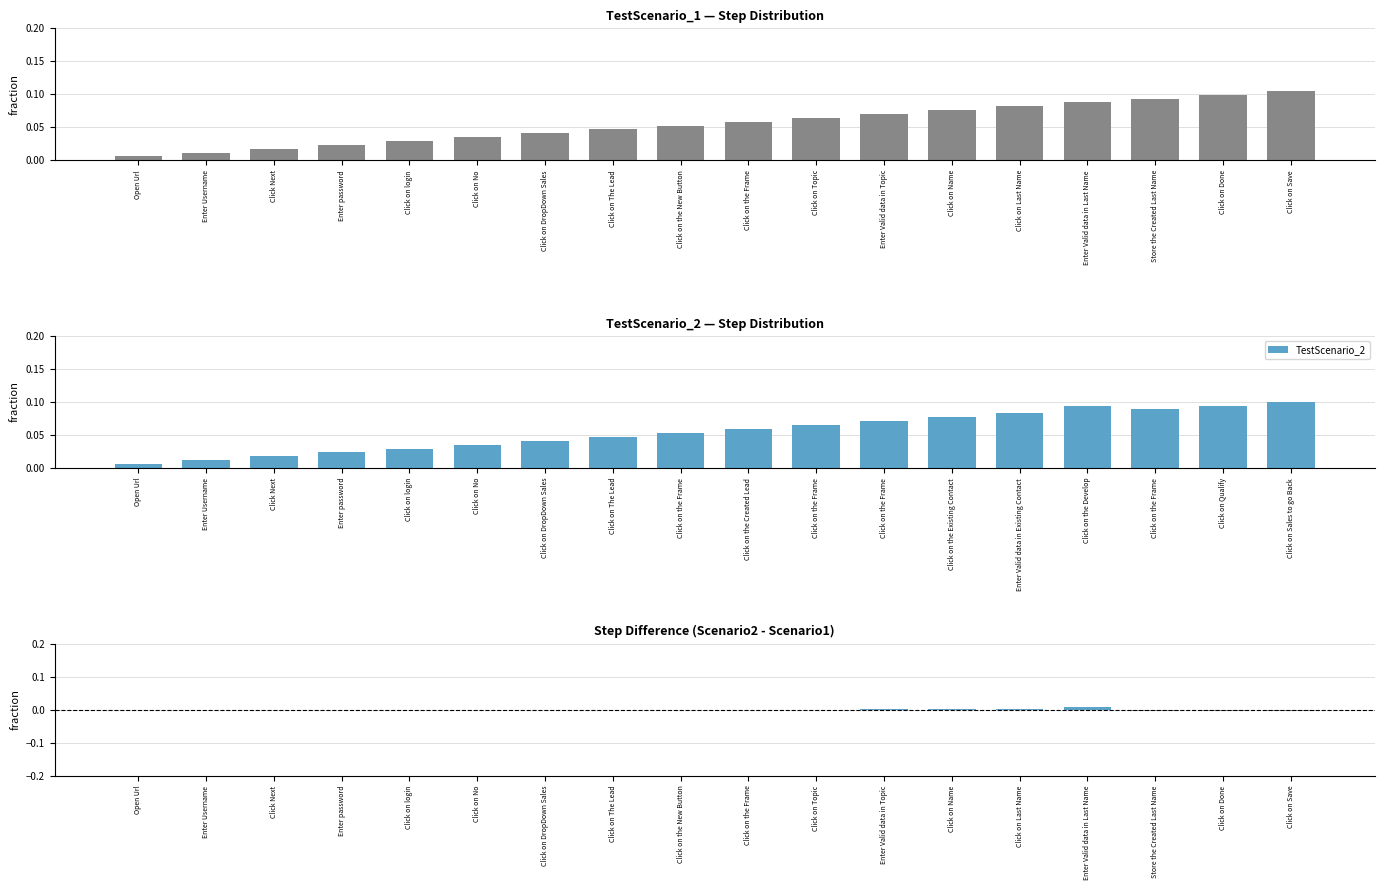

Does the chart contain any negative values?

Yes